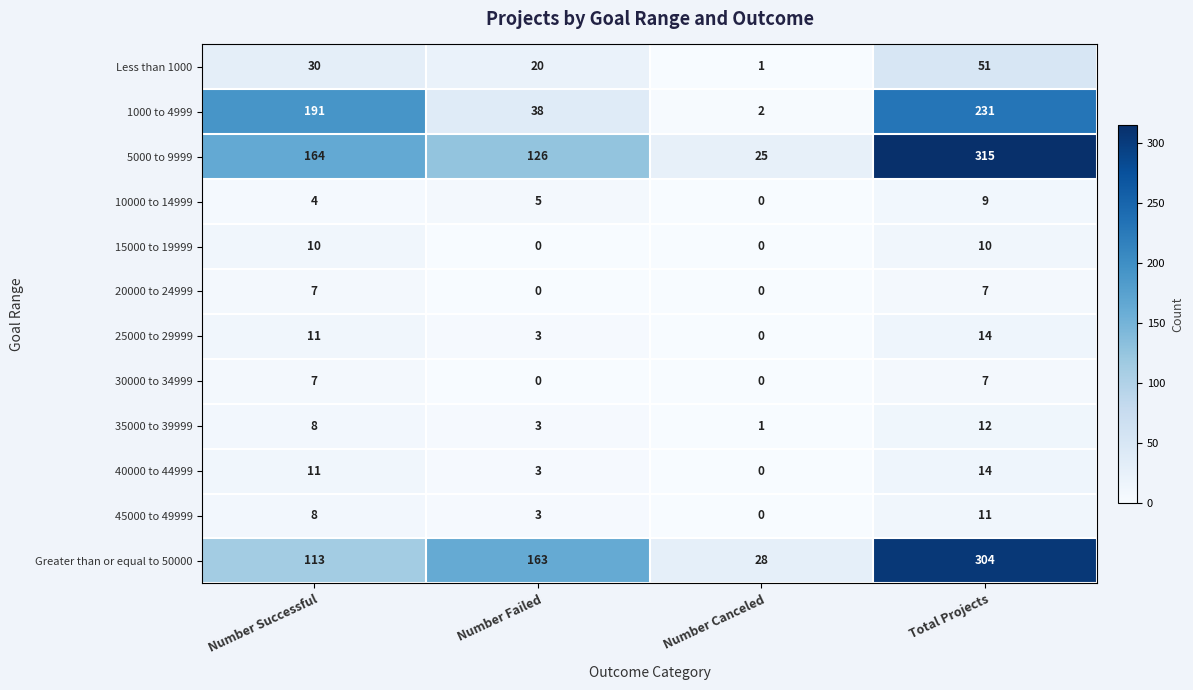

What is the greatest value displayed?

315